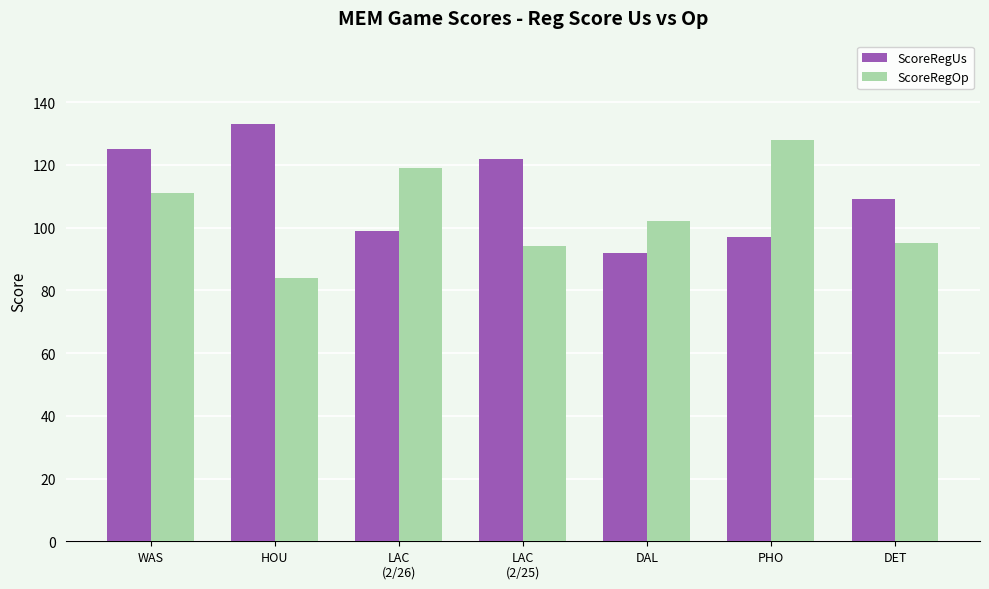

The value of ScoreRegUs at HOU is 75. True or false?

False